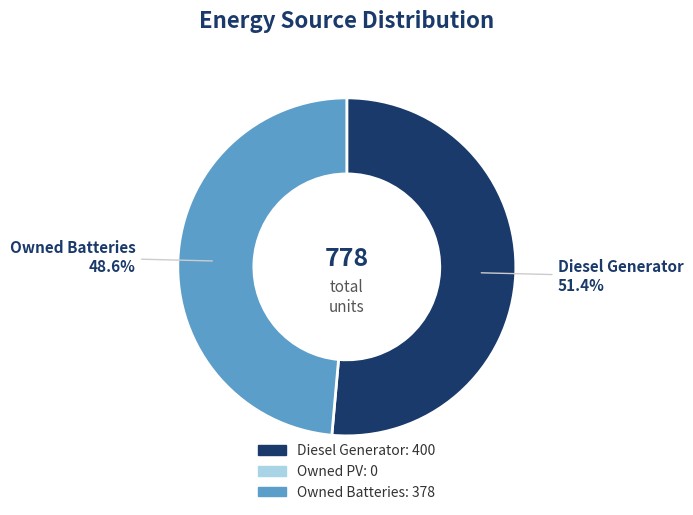

Is there a majority slice in this chart?

Yes